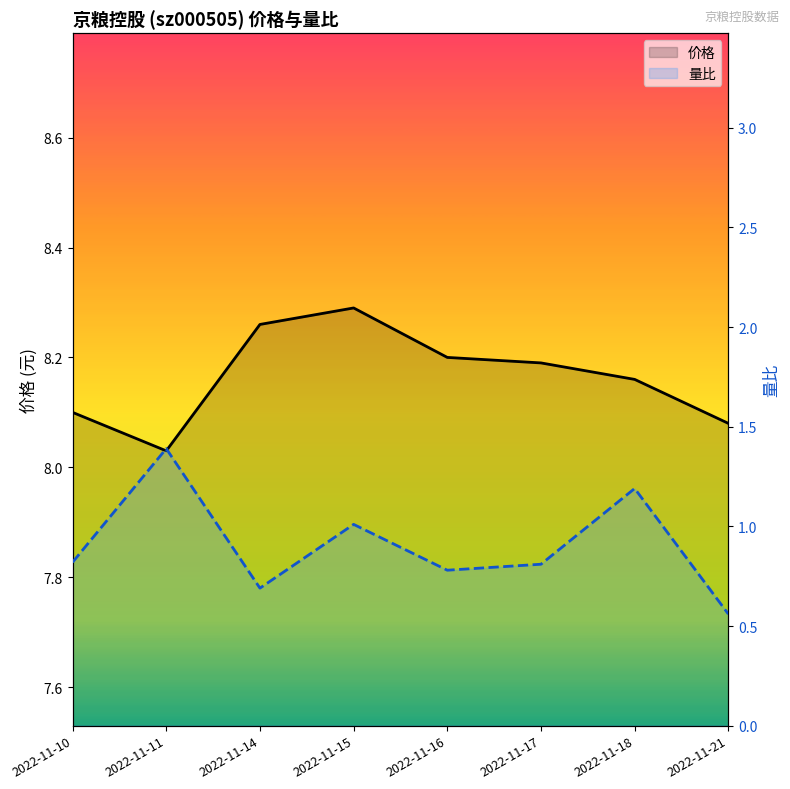

What is the highest value of the 量比 series?

1.4